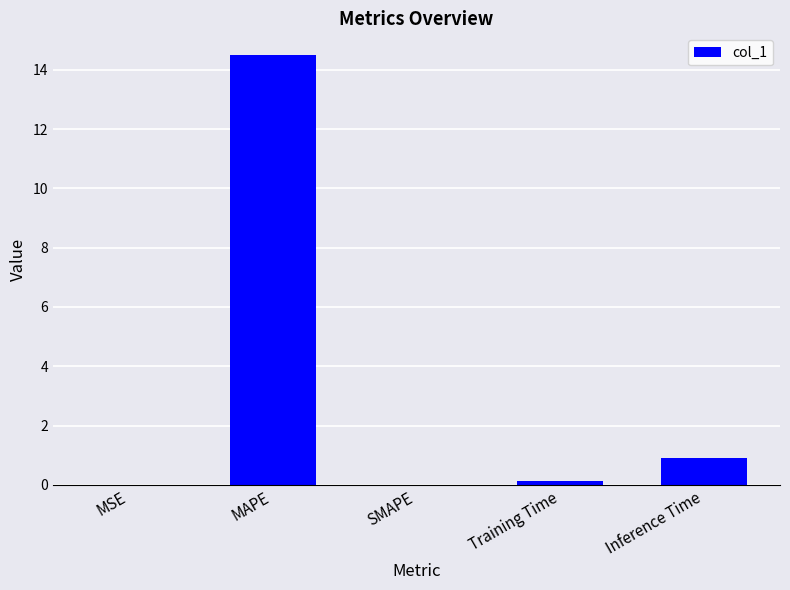

At which label is the value closest to 7?

Inference Time